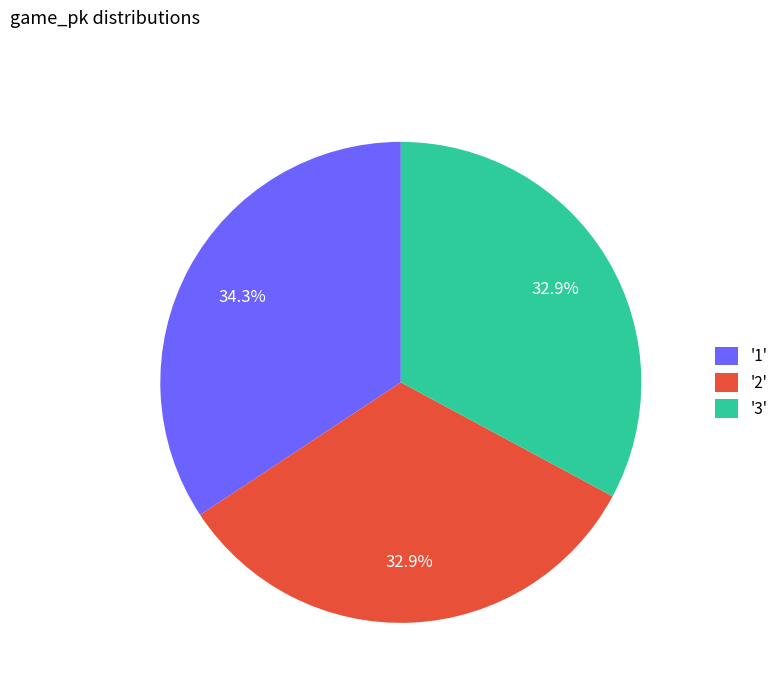

Approximately how many times larger is the value at '2' compared to '3'?

1.0